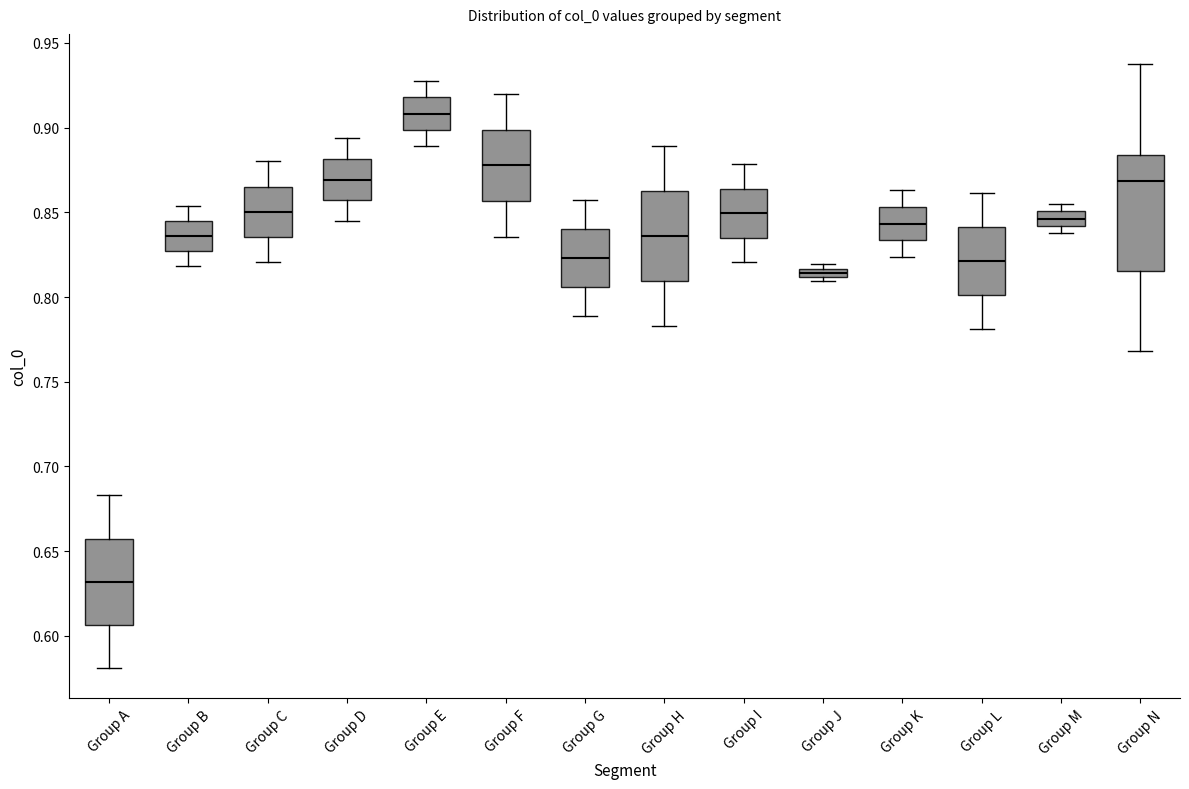

Which box's median line is the lowest?

Group A